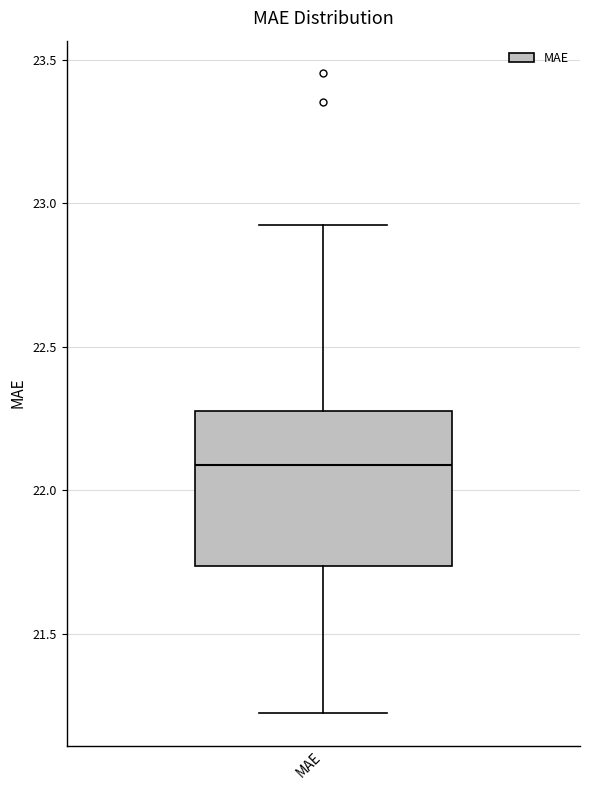

Read this box plot against the y-axis: the position of the median line, the range covered by the box, and the ends of both whiskers. The values are not printed on the chart, so give them approximately, as read against the axis.

median 22.10, box 21.75 to 22.30, whiskers 21.20 to 22.90